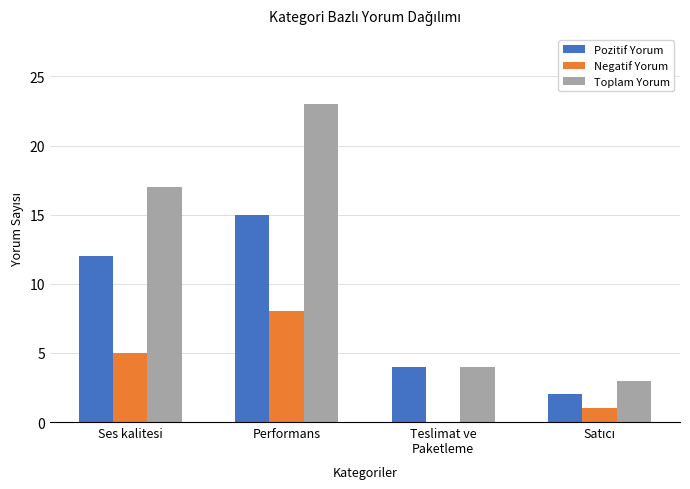

True or false: Pozitif Yorum has a value of 15 at Performans.

True